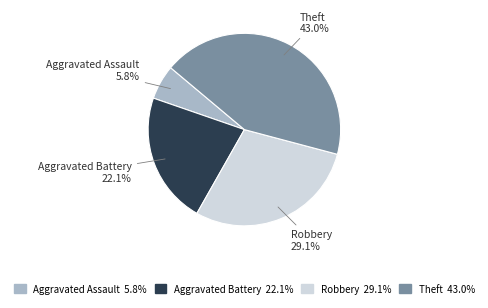

What is the largest slice in the pie chart?

Theft